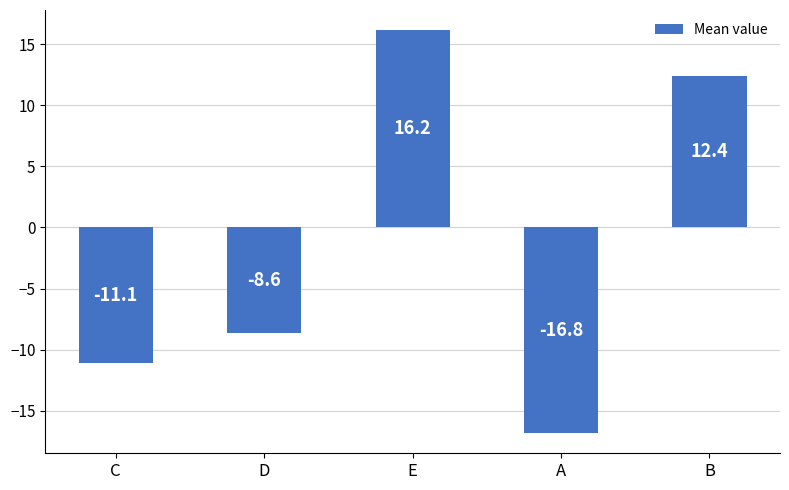

What is the difference between the maximum and second lowest values?

27.3